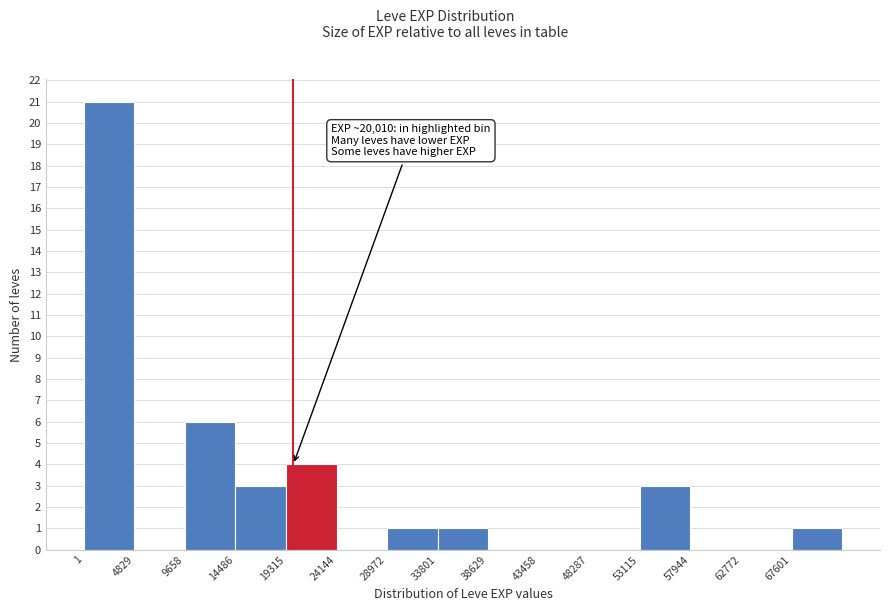

Which range on the x-axis has the tallest bar?

0 to 5000